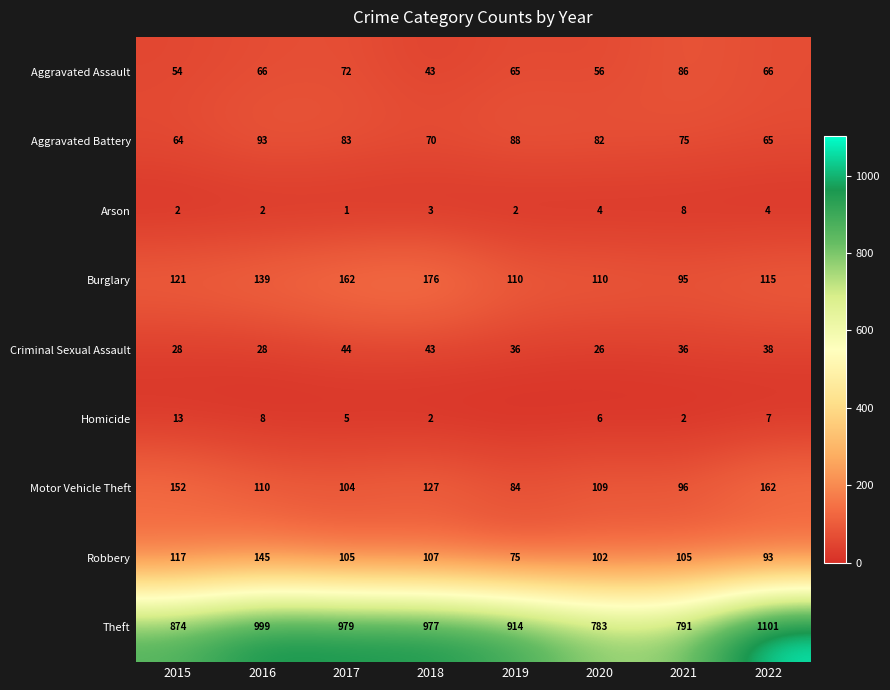

What is the sum of all Motor Vehicle Theft values?

944